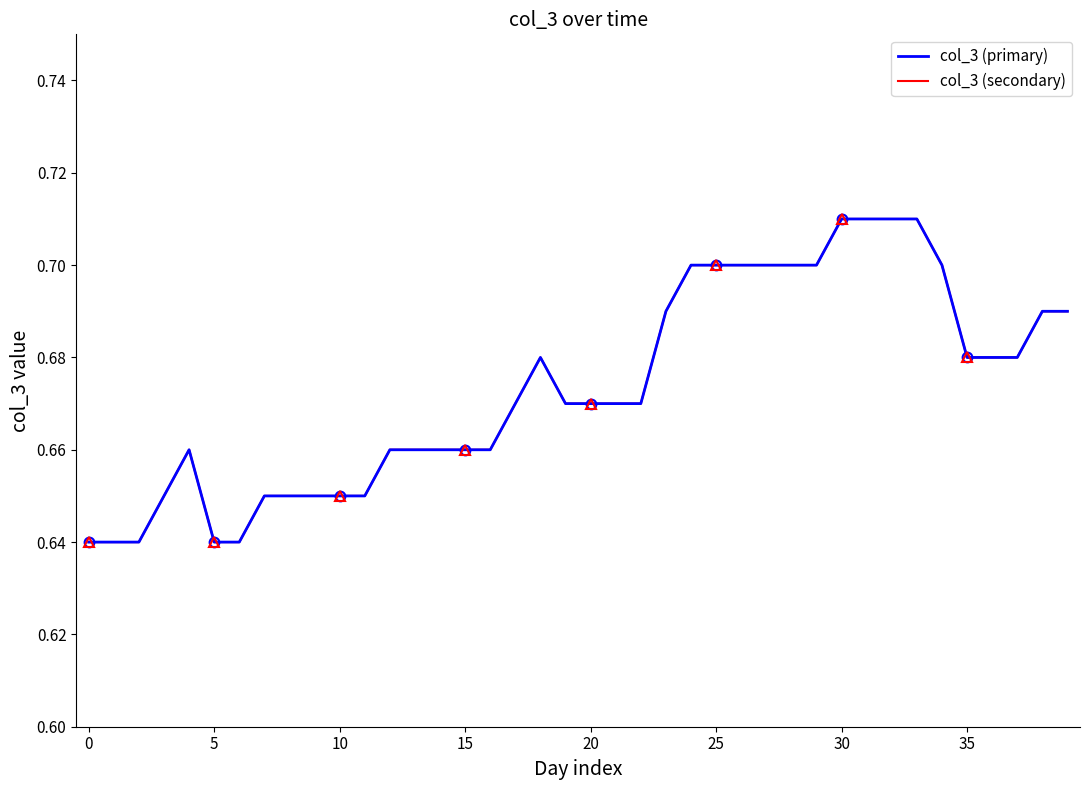

What is the difference between the maximum and minimum values in the col_3 (secondary) series?

0.1